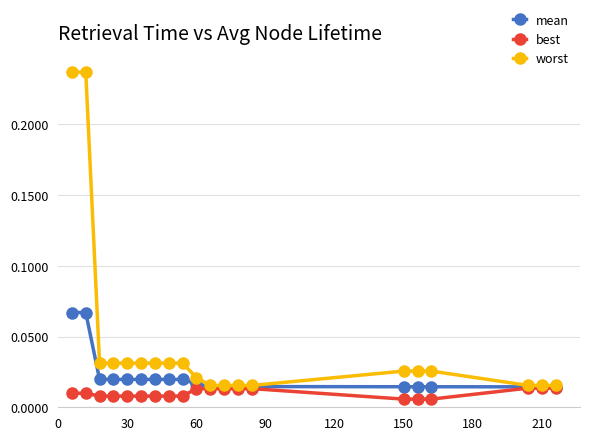

List the series in order of their overall mean, lowest first.

best, mean, worst